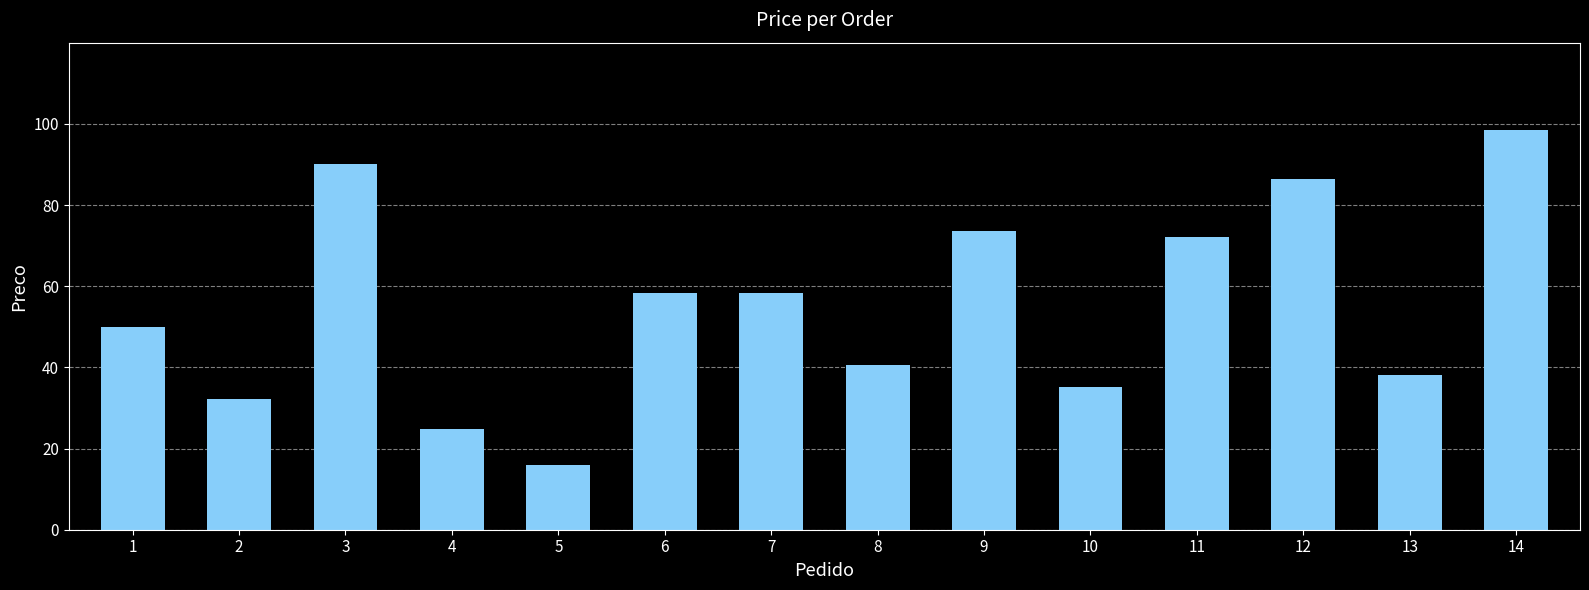

Count the number of data series in this chart.

1